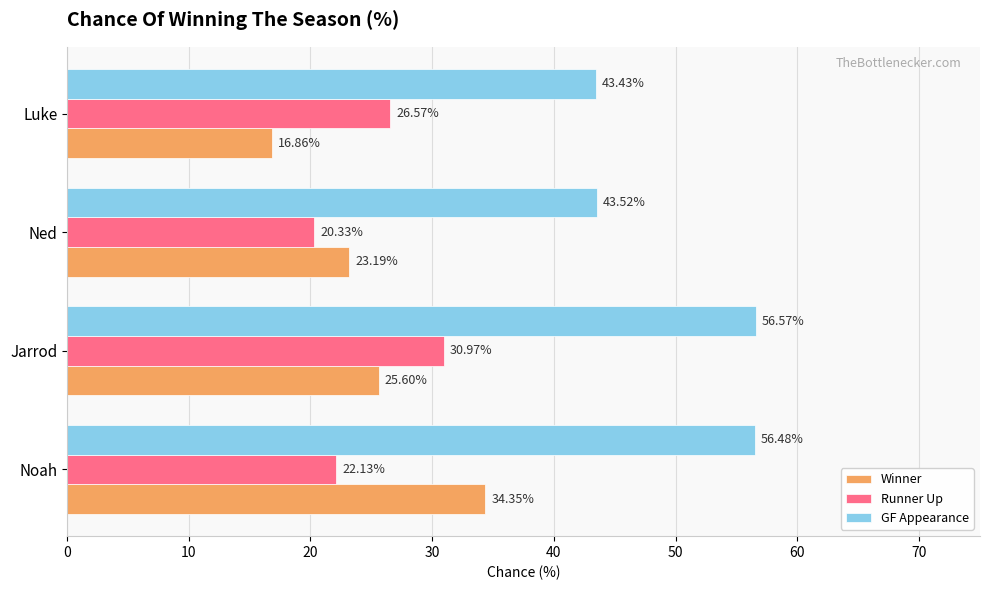

Which series has the largest range (max minus min)?

Winner